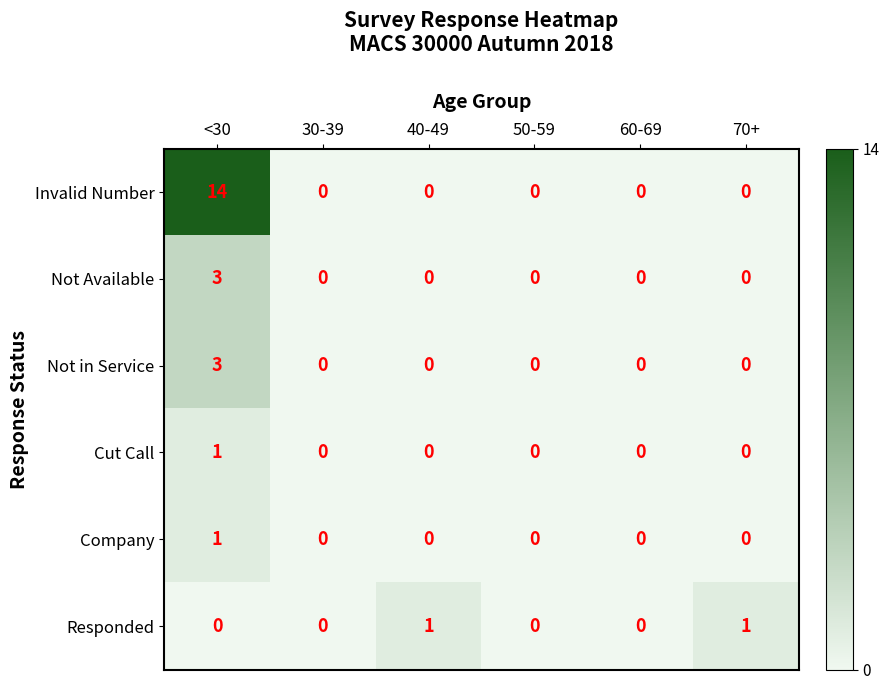

True or false: Not in Service has a value of 0 at 40-49.

True